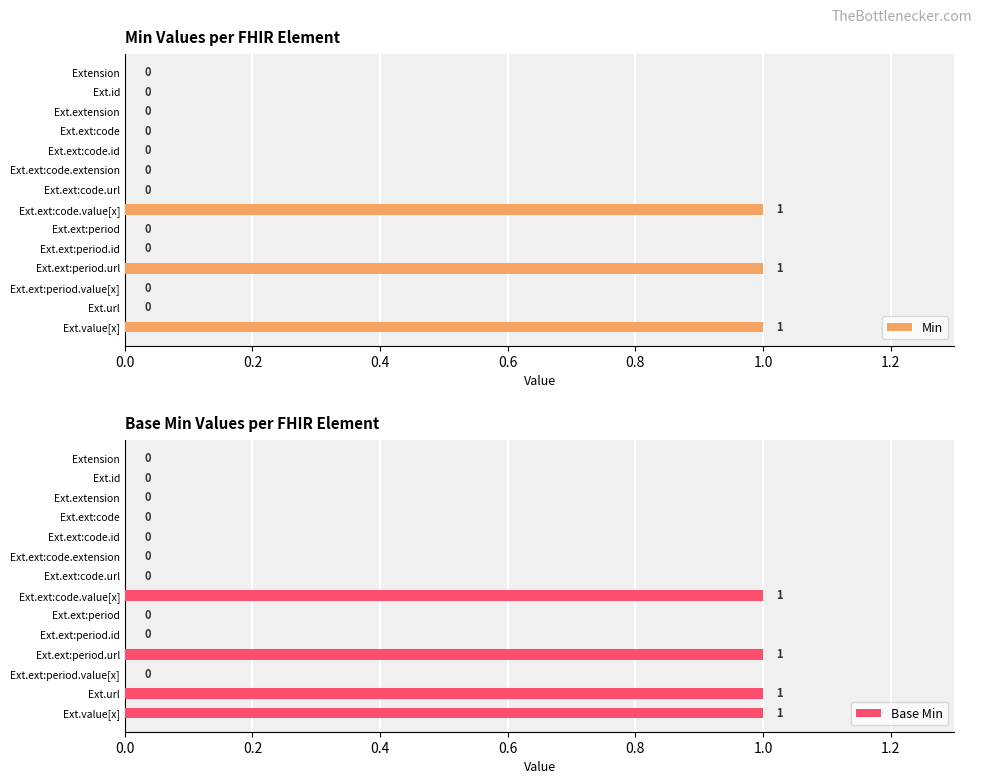

Which series has the largest total across all categories?

Base Min